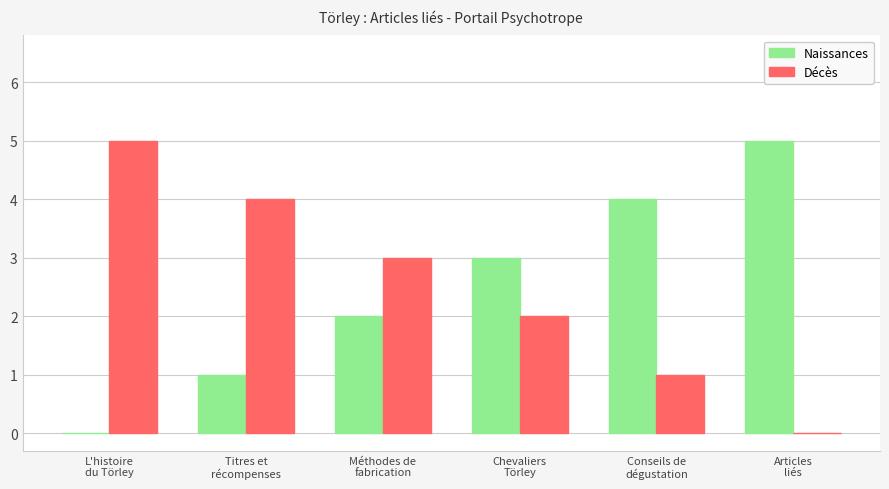

At which label is Décès closest to 2?

Chevaliers
Törley